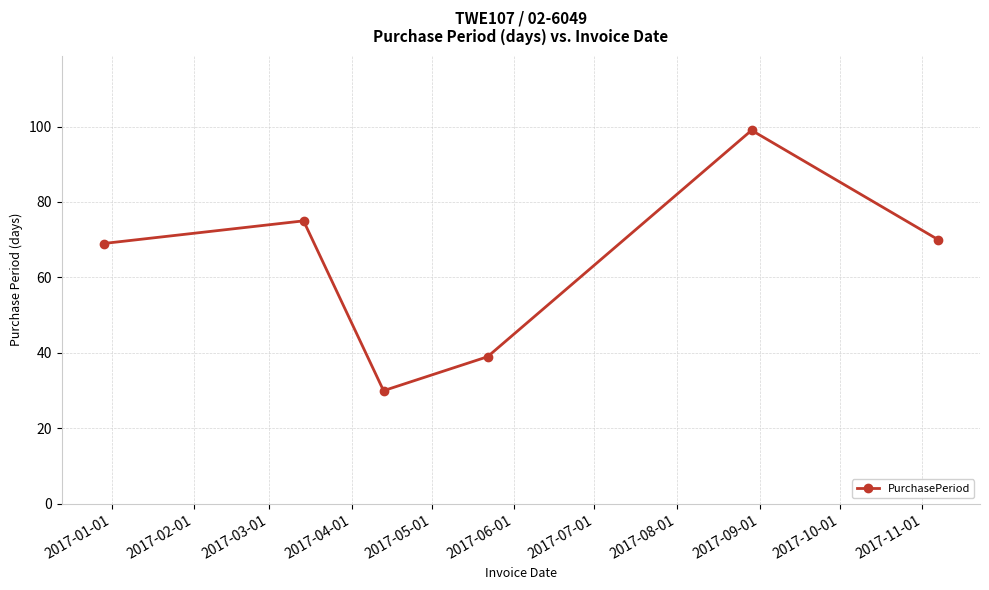

What is the difference between the maximum and second lowest values?

60